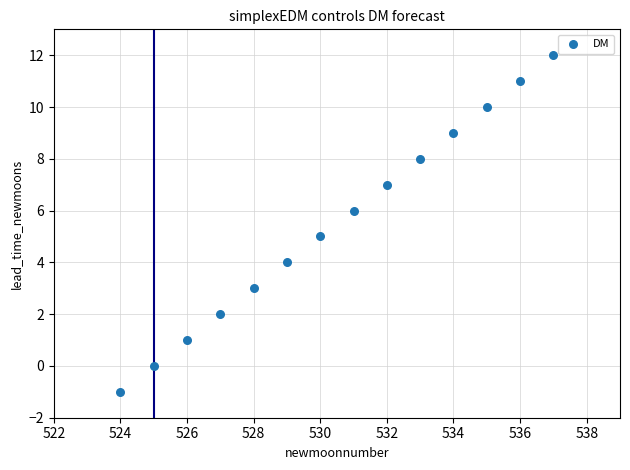

What is the range of Y values (max minus min)?

13